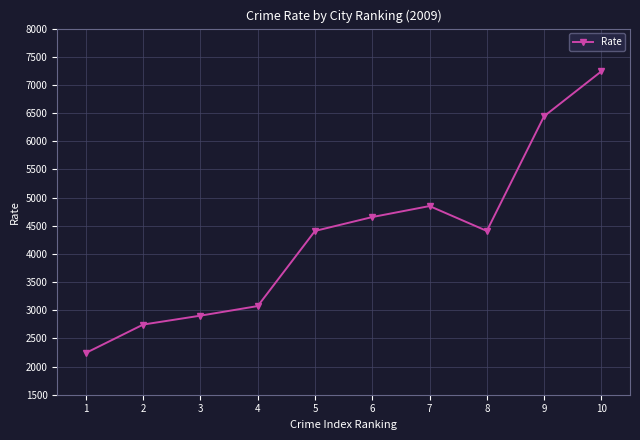

The value at 2 is 4598.8. True or false?

False